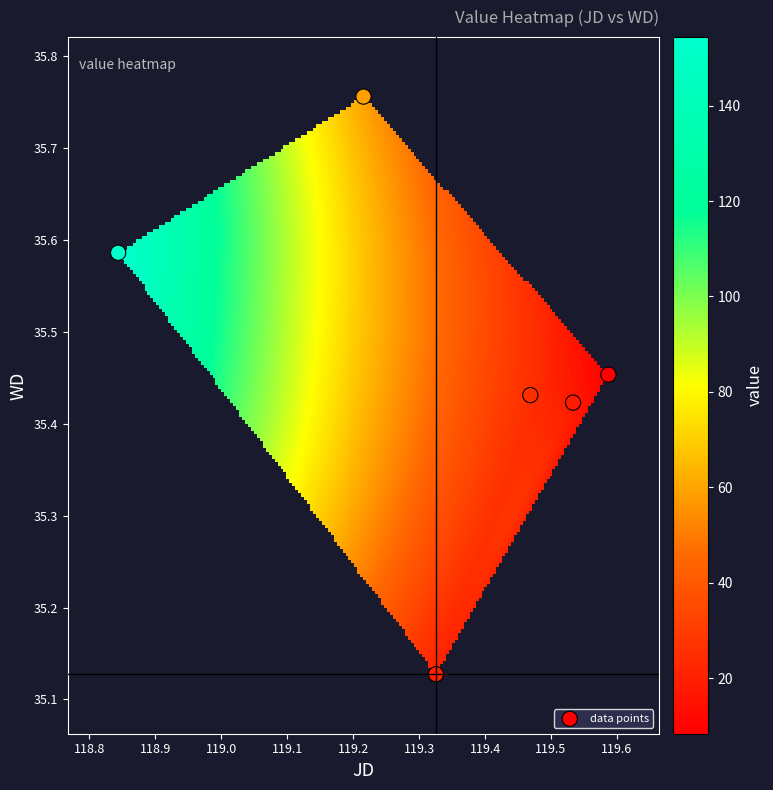

What is the range of Y values (max minus min)?

0.6